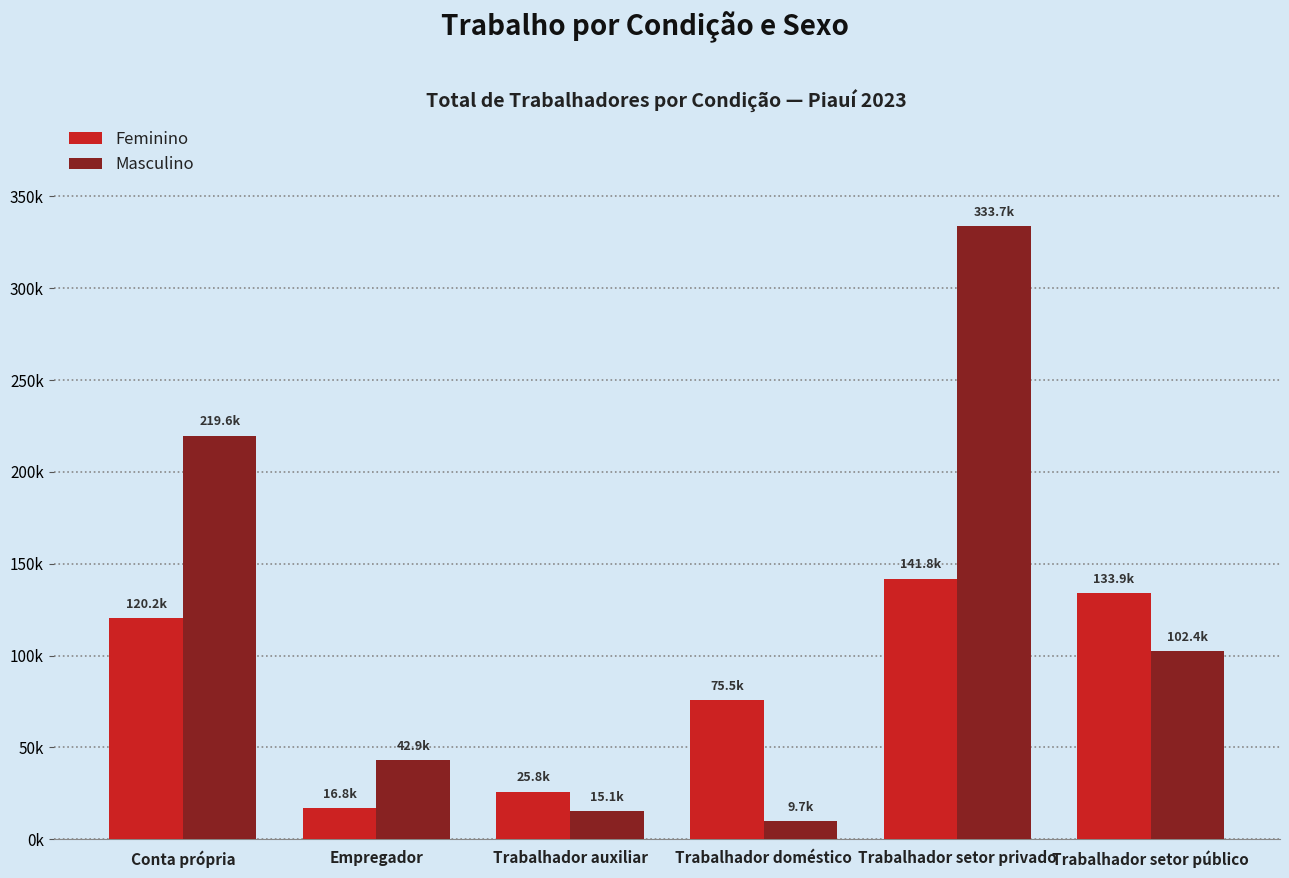

What is the total value across all series at Trabalhador setor privado?

475427.0